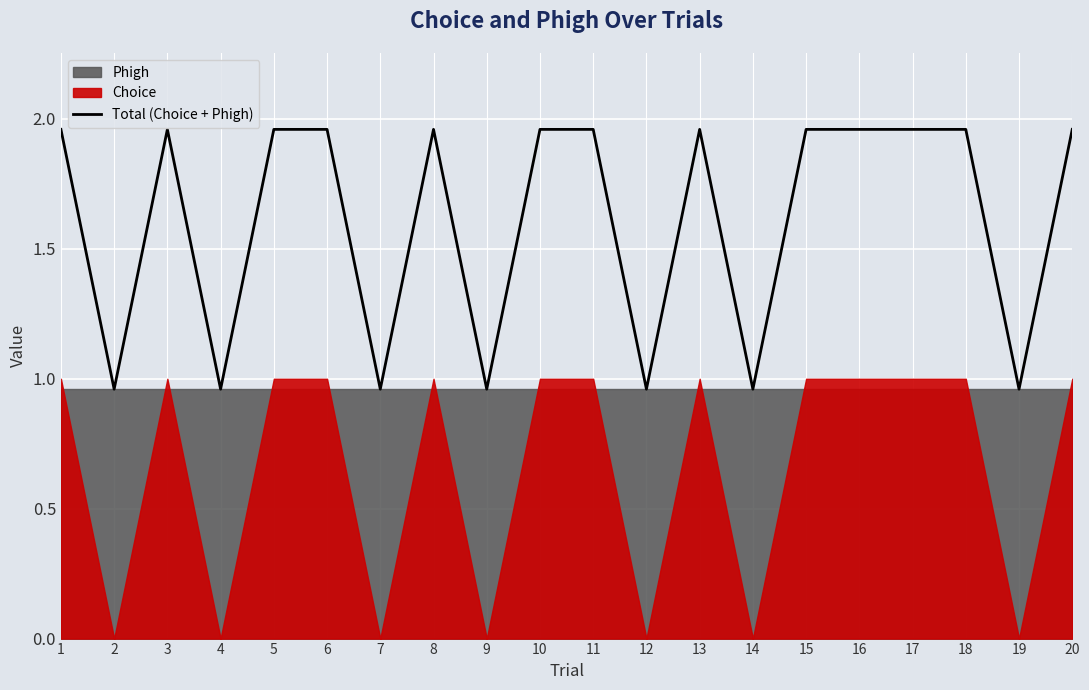

How many data points are above 1?

13